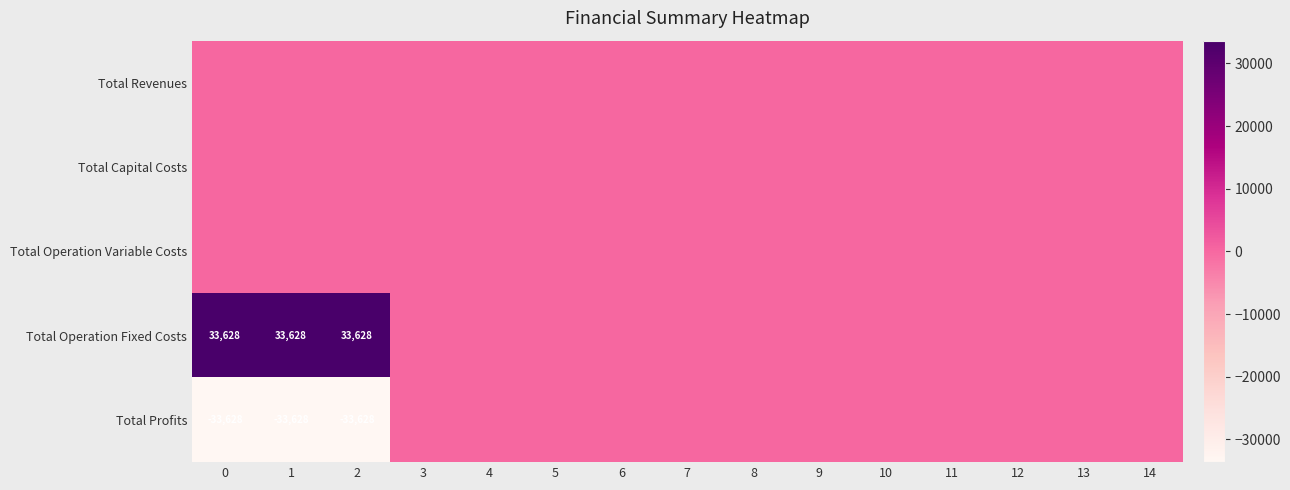

Which category has the highest value in the Total Profits series?

3